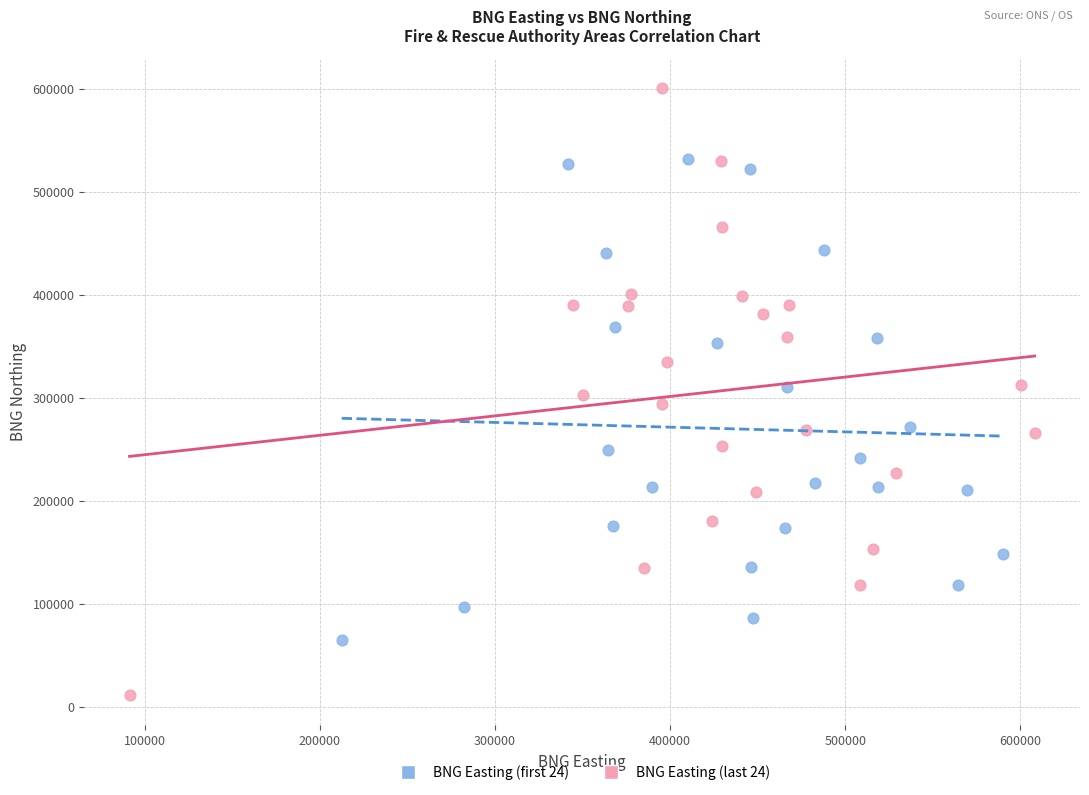

Which series reaches the minimum Y coordinate?

BNG Easting (last 24)